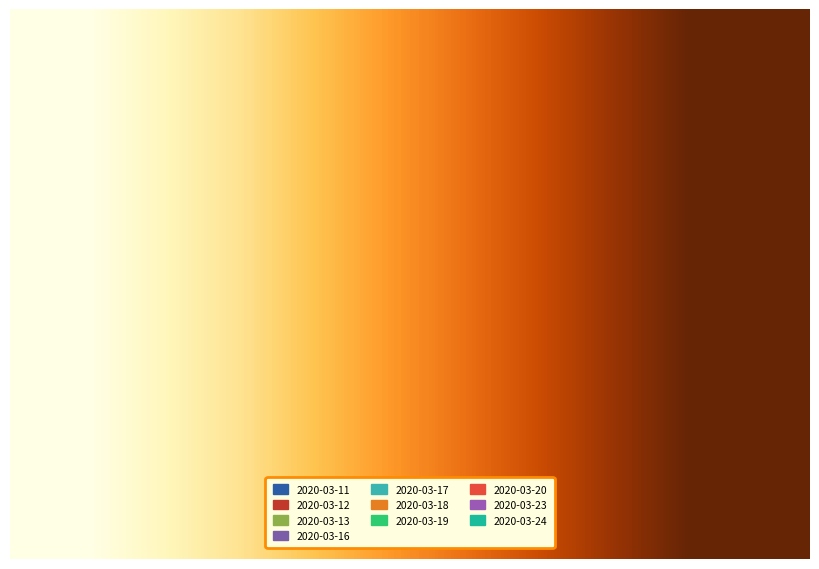

Does 2020-03-16 represent more than half of the total?

No